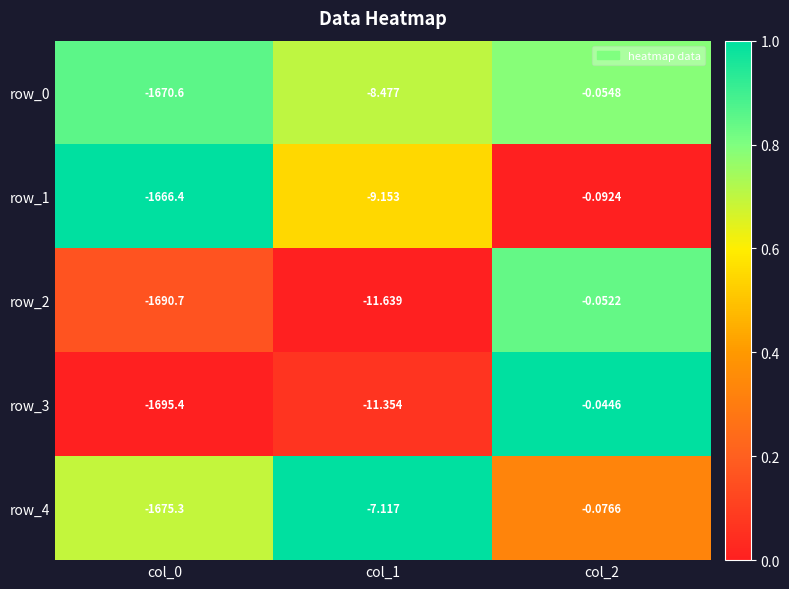

What is the total value across all series at col_1?

-47.7